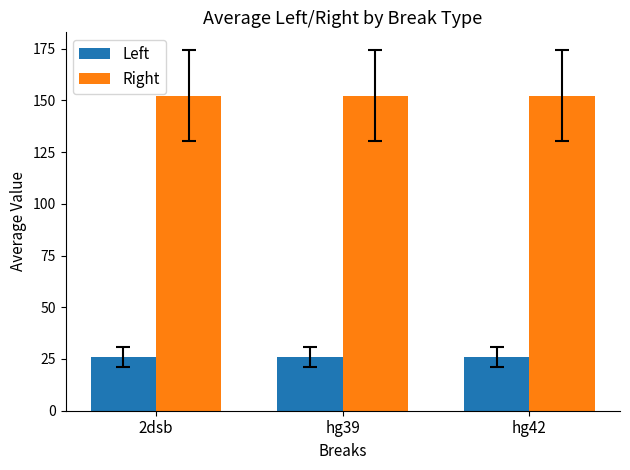

What is the value of the Right bar at the 3rd from the left?

152.1